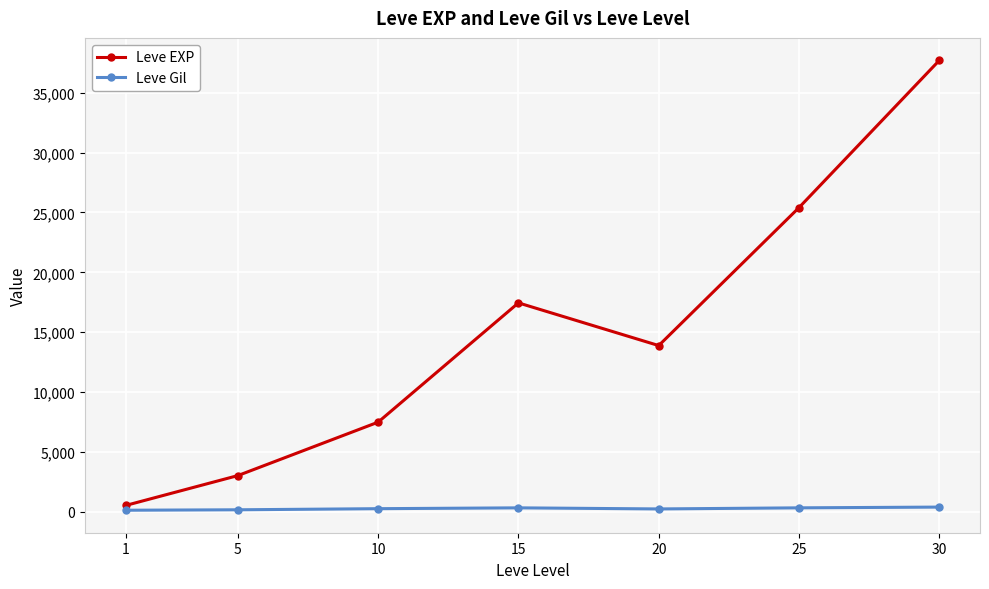

At how many categories does at least one series exceed 10587?

4